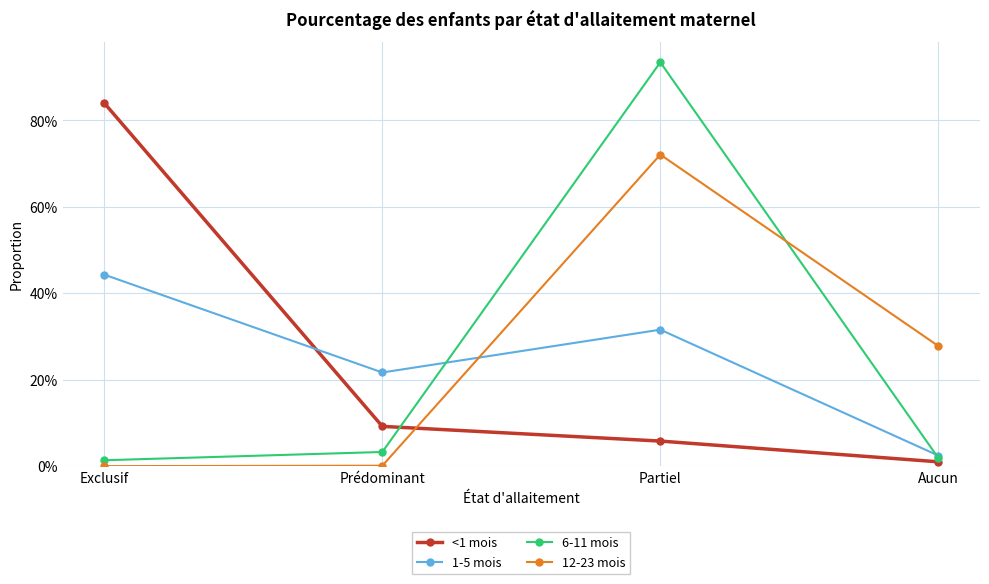

Rank the series at Prédominant from lowest to highest value.

12-23 mois, 6-11 mois, <1 mois, 1-5 mois